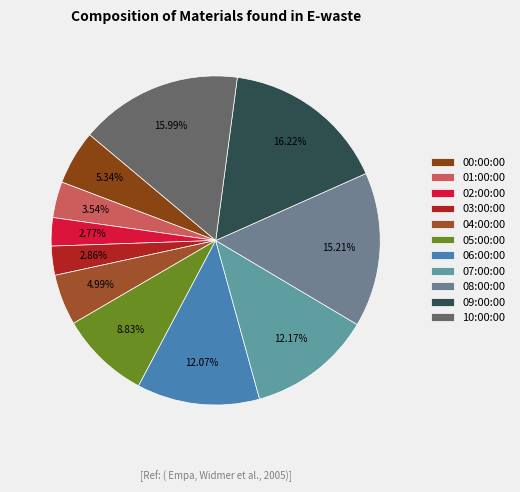

To the nearest percent, what is the difference between the largest and smallest slice percentages?

13%